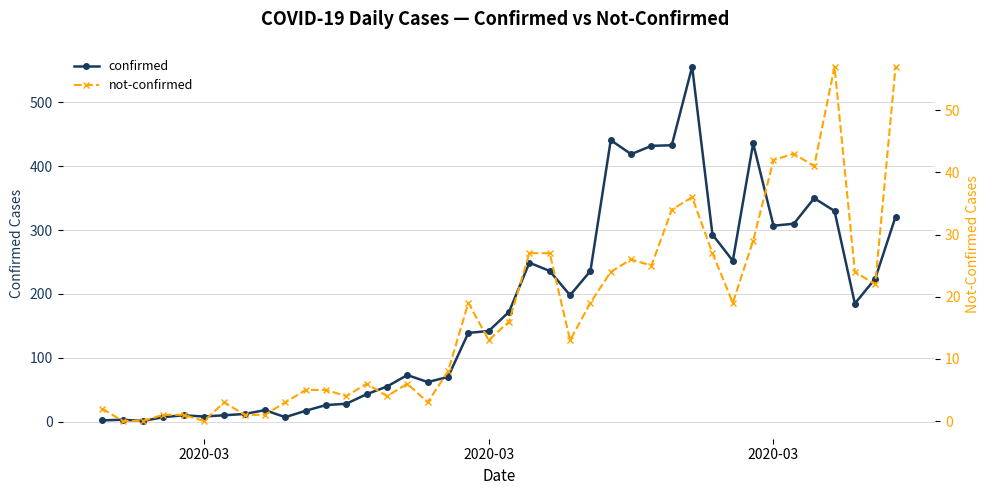

Which series has the largest total across all categories?

confirmed